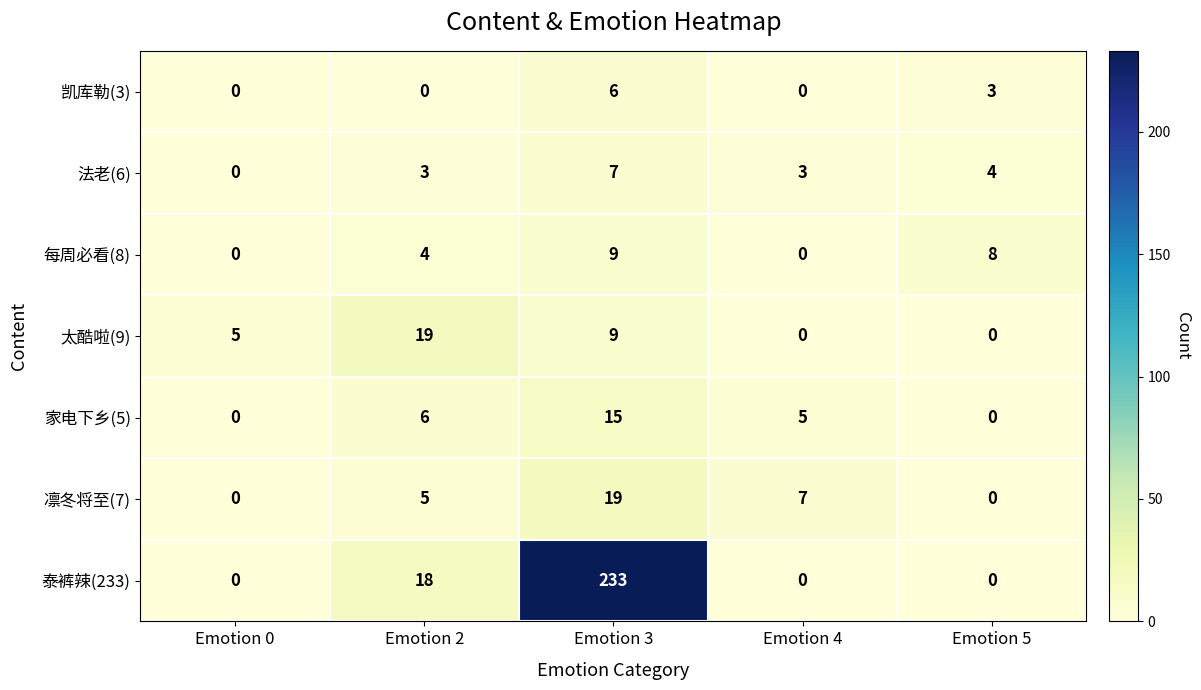

Count the number of data series in this chart.

7